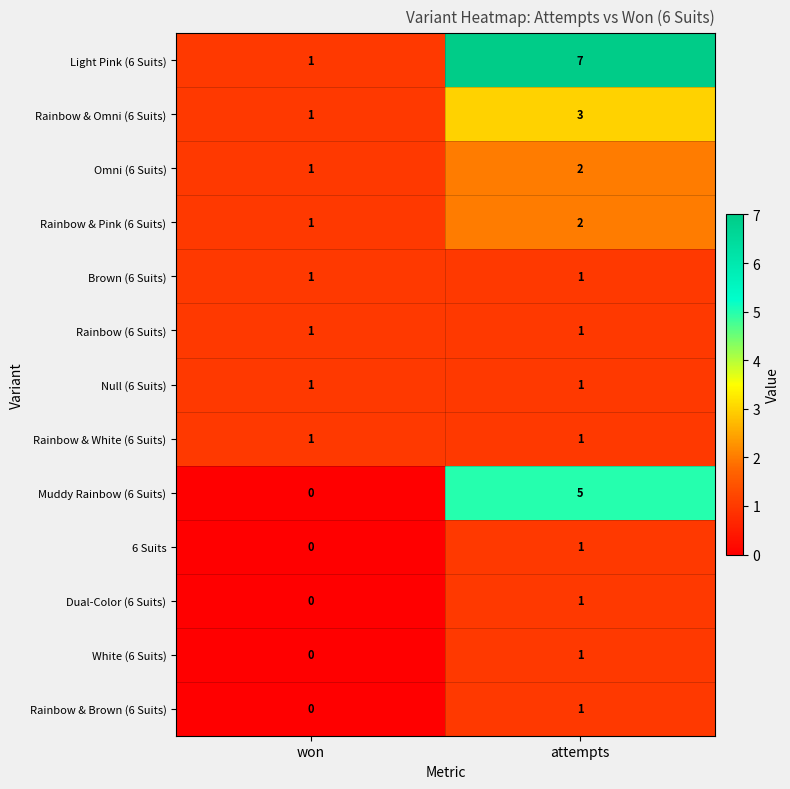

Which series has the largest total across all categories?

Light Pink (6 Suits)